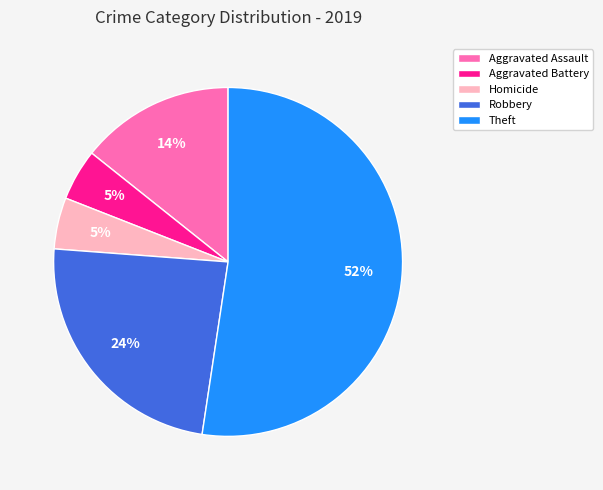

Does any single category account for the majority?

Yes